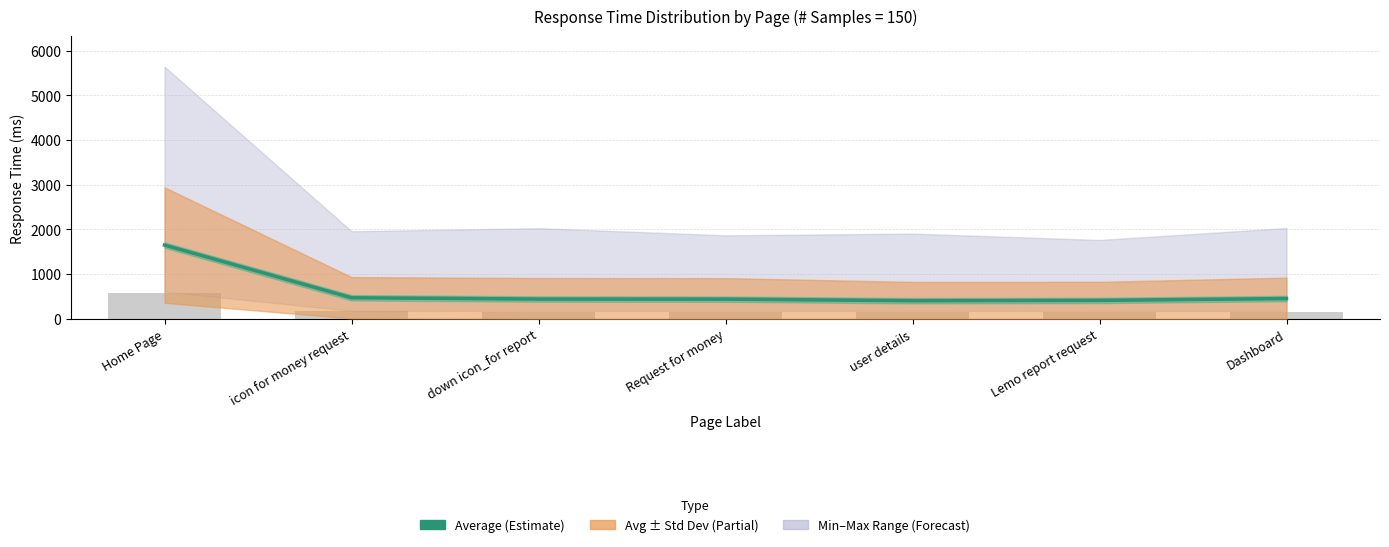

Reading left to right, list all the values displayed in this chart.

1650	471	442	440	405	412	453